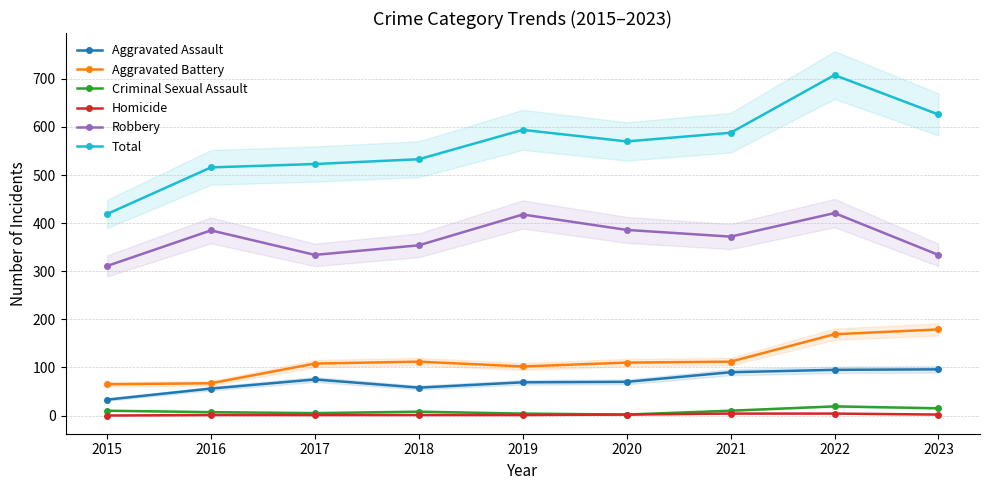

What is the maximum value shown in the chart?

708